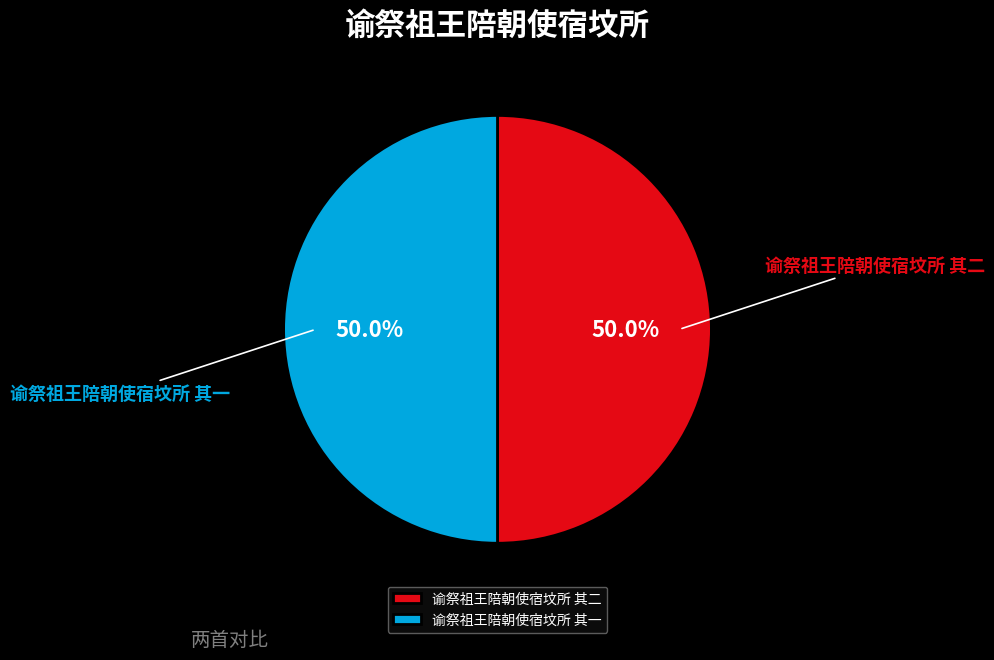

What is the ratio of the value at 谕祭祖王陪朝使宿坟所 其二 to the value at 谕祭祖王陪朝使宿坟所 其一?

1.0